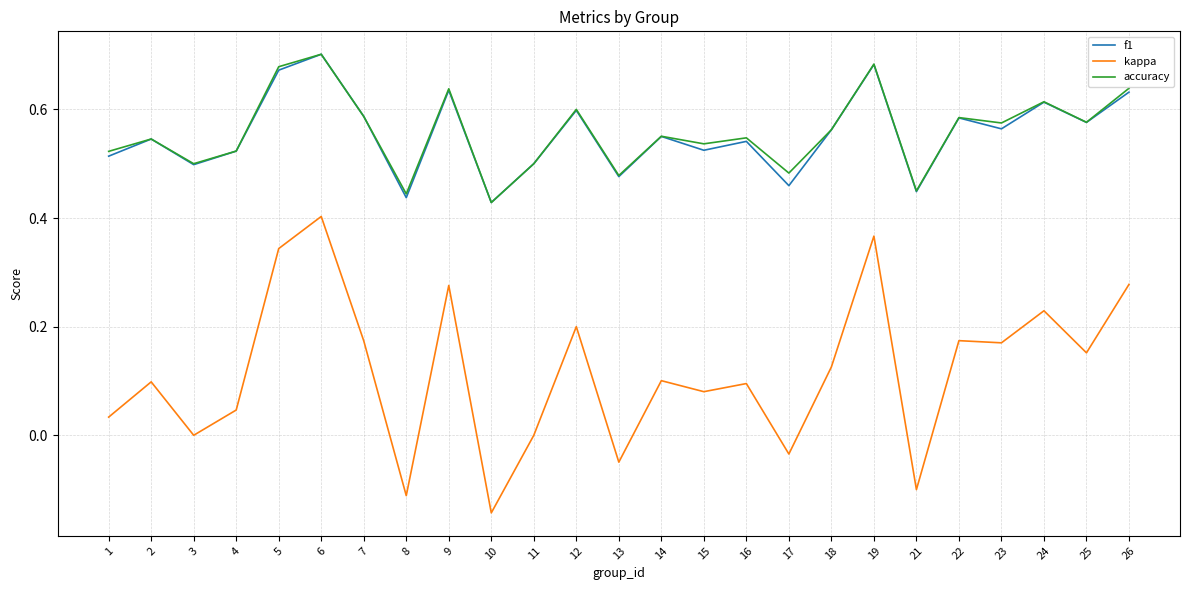

How many series are shown in this chart?

3